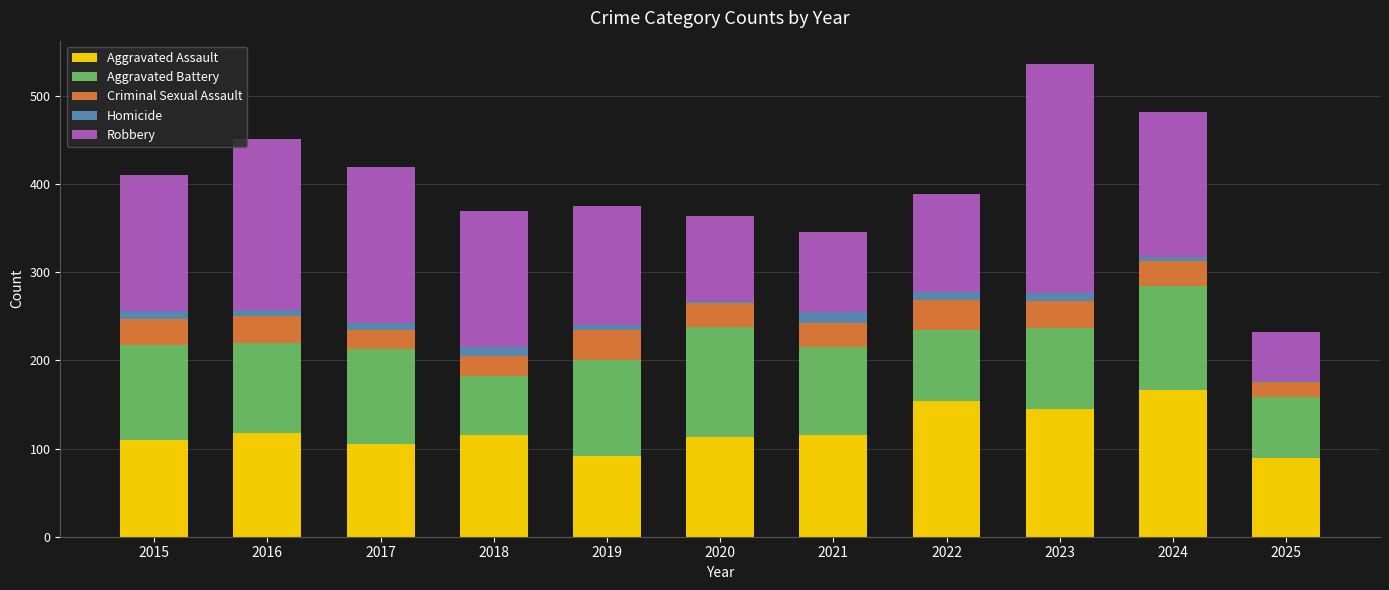

True or false: Aggravated Assault has a value of 167 at 2021.

False